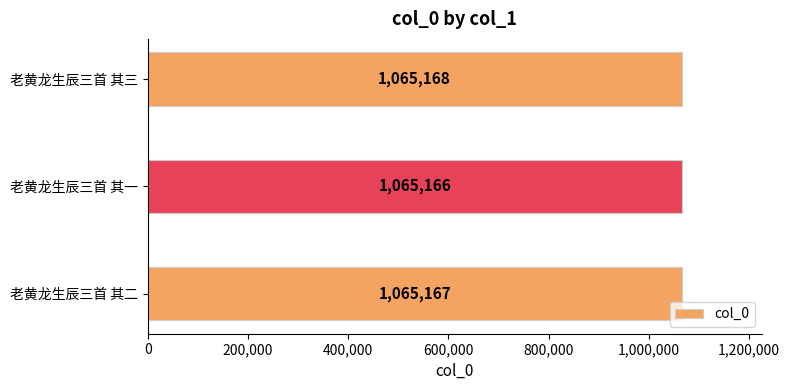

What is the smallest value displayed?

1065166